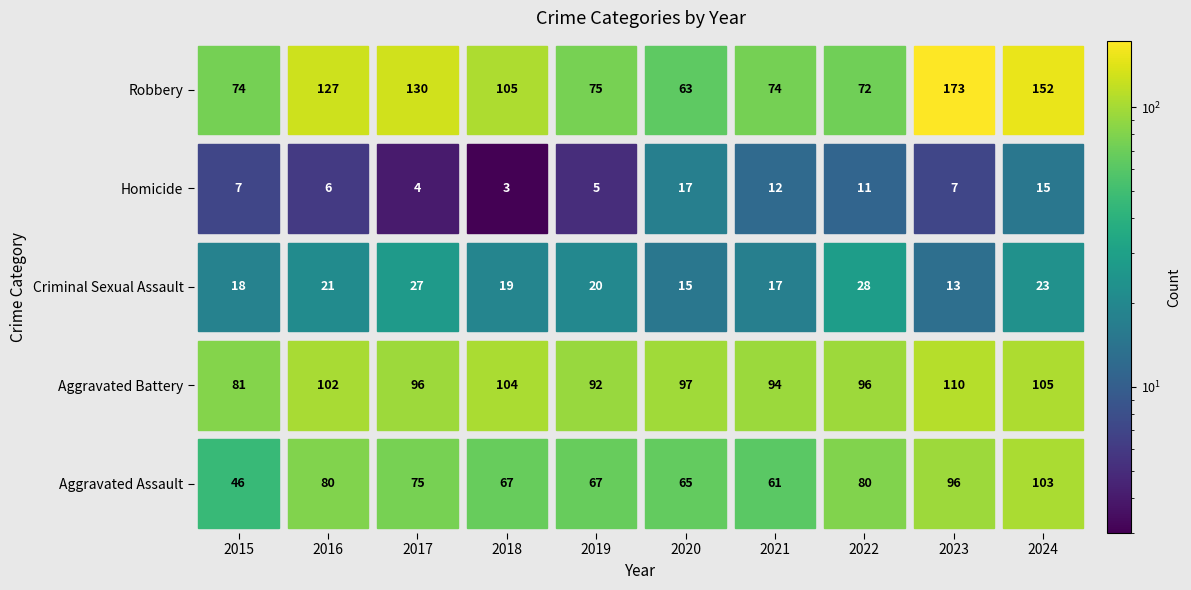

Which series has the largest total across all categories?

Robbery